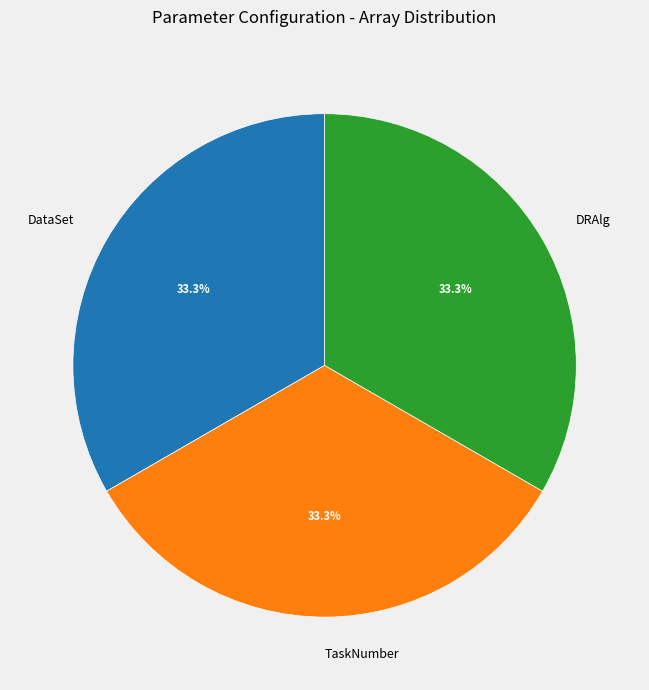

Combined, what portion of the pie is TaskNumber and DRAlg?

66.7%